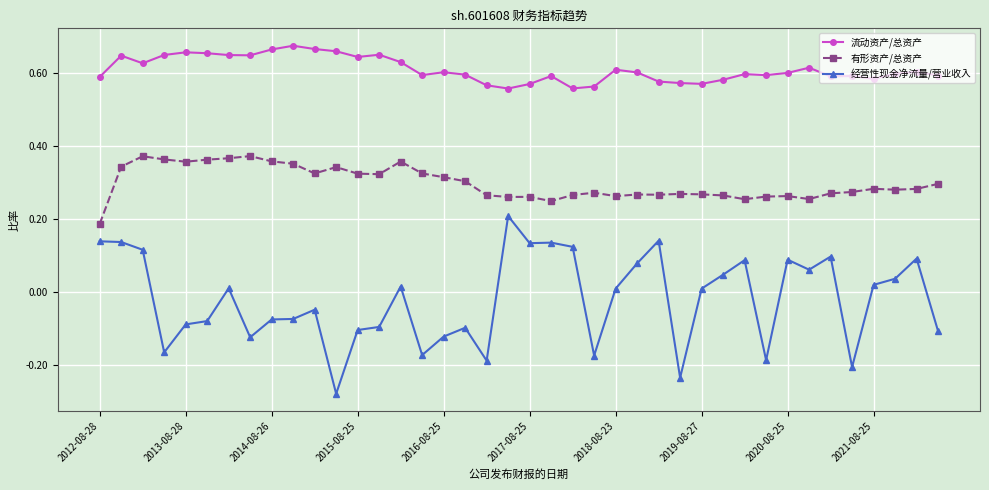

Which series has the largest total across all categories?

流动资产/总资产